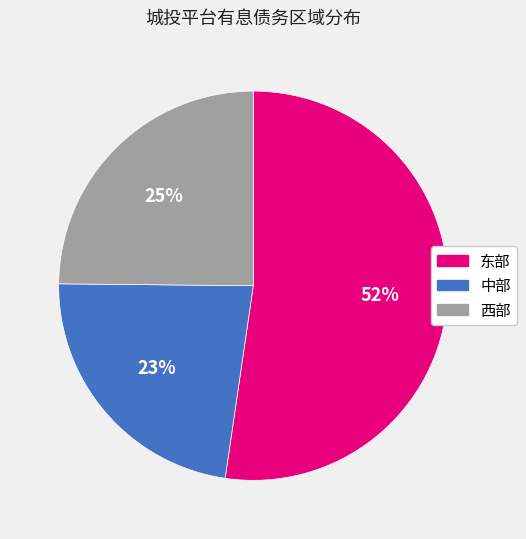

Is the sum of 中部 and 东部 greater than half?

Yes